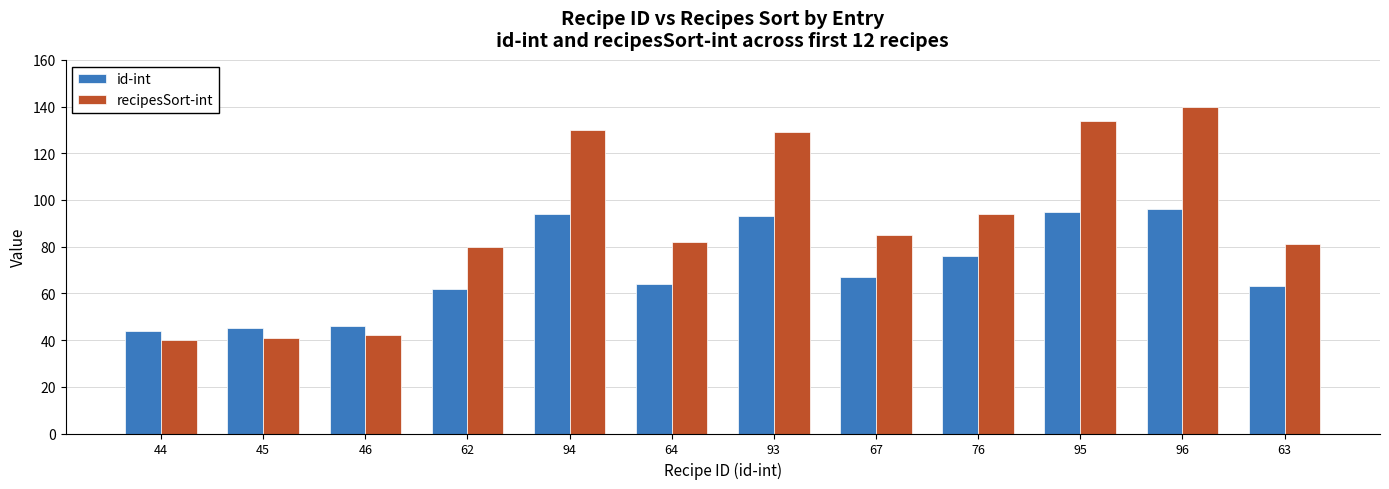

Is the value of id-int at 67 greater than the value of recipesSort-int at 44?

Yes